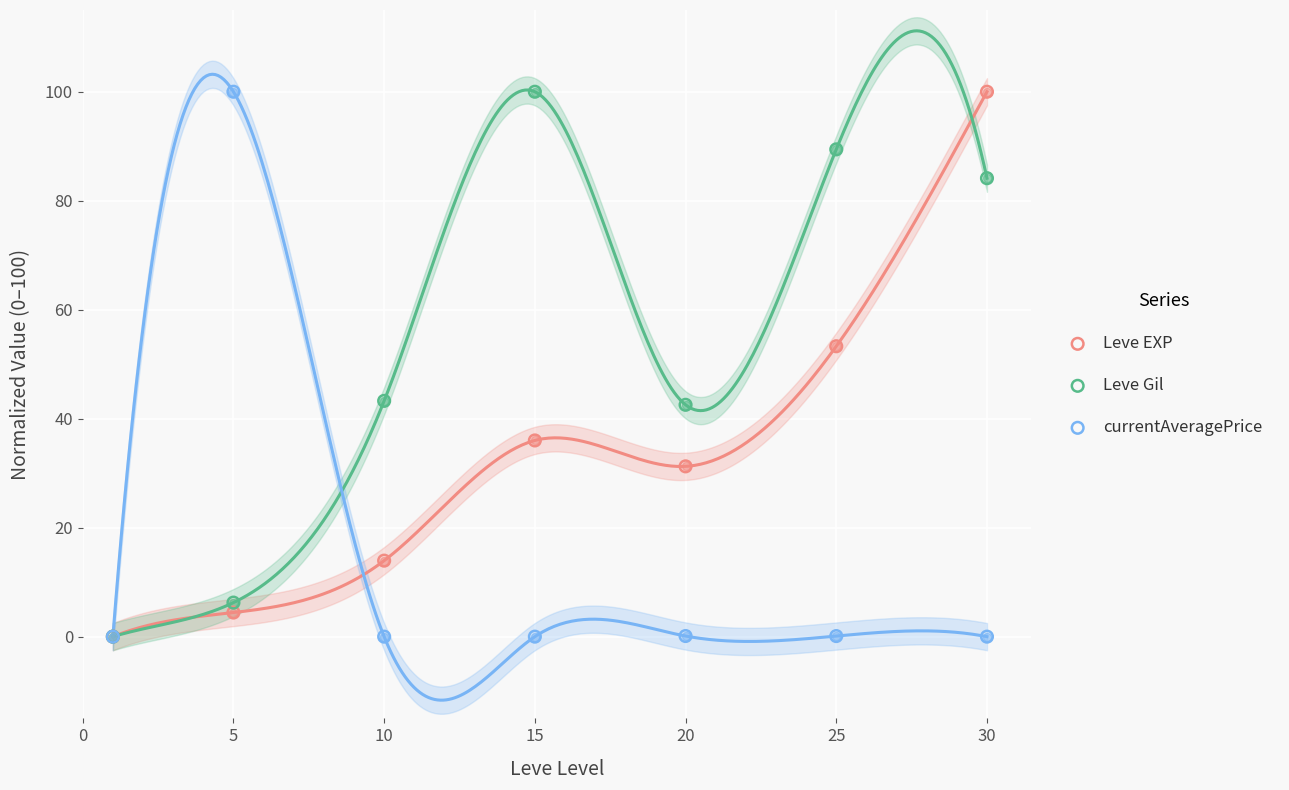

Is the value of Leve EXP at 0 greater than the value of Leve Gil at 0?

No